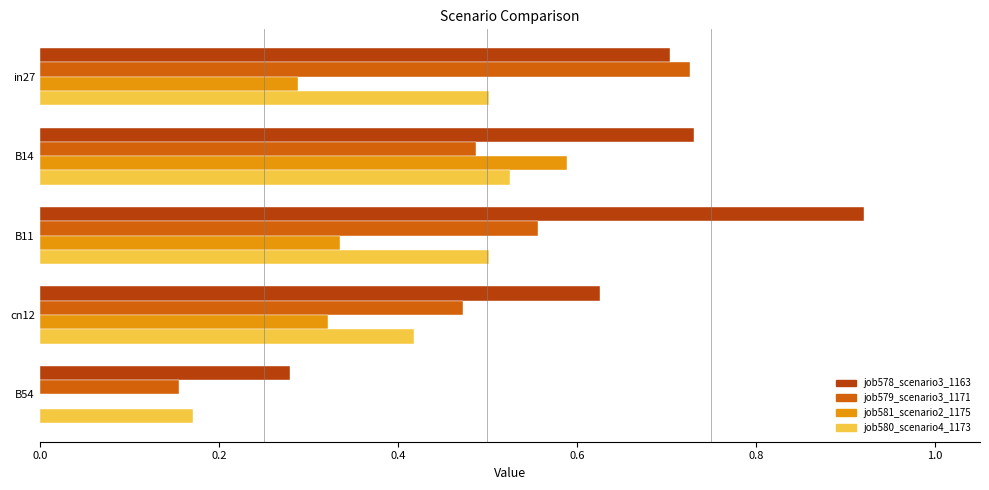

The value of job578_scenario3_1163 at cn12 is 0.3. True or false?

False